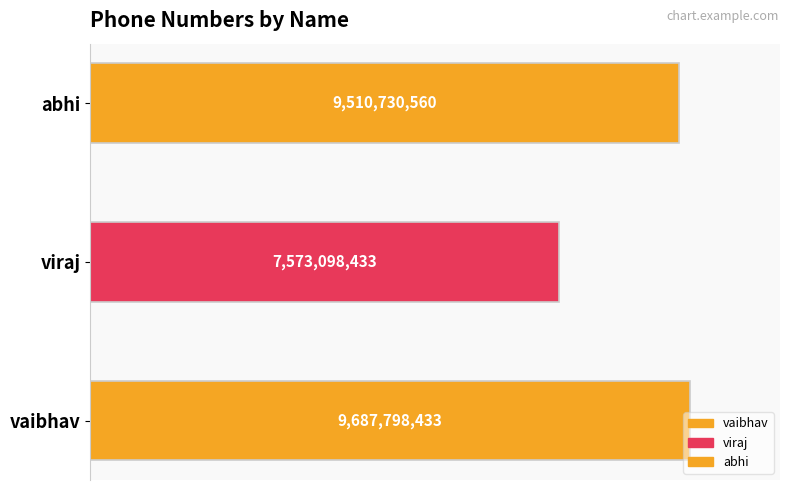

How many values exceed 9510730560?

1